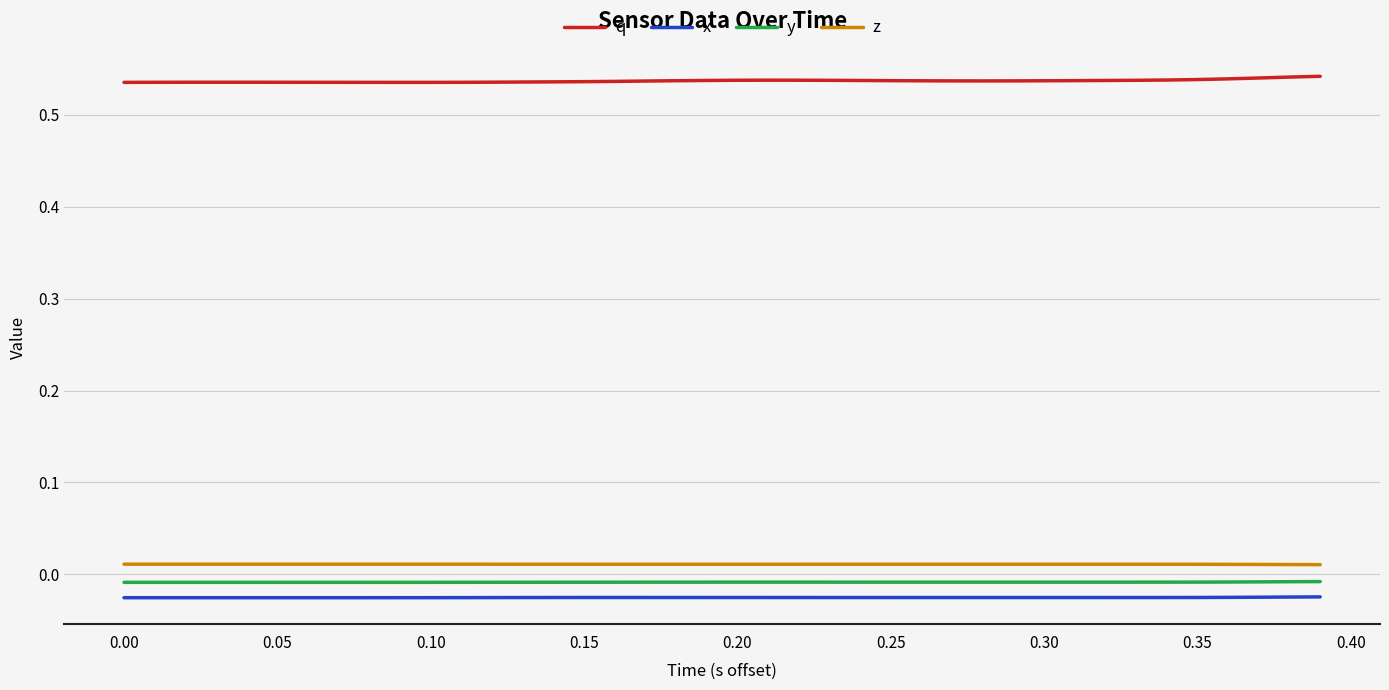

Which series has the largest total across all categories?

q